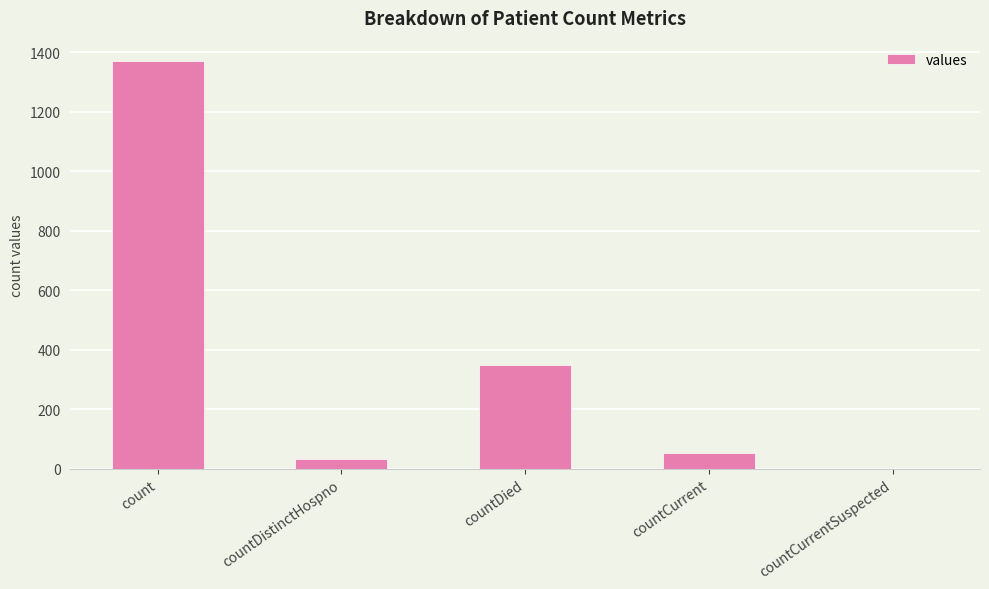

True or false: the data shows 349 at countDied.

True